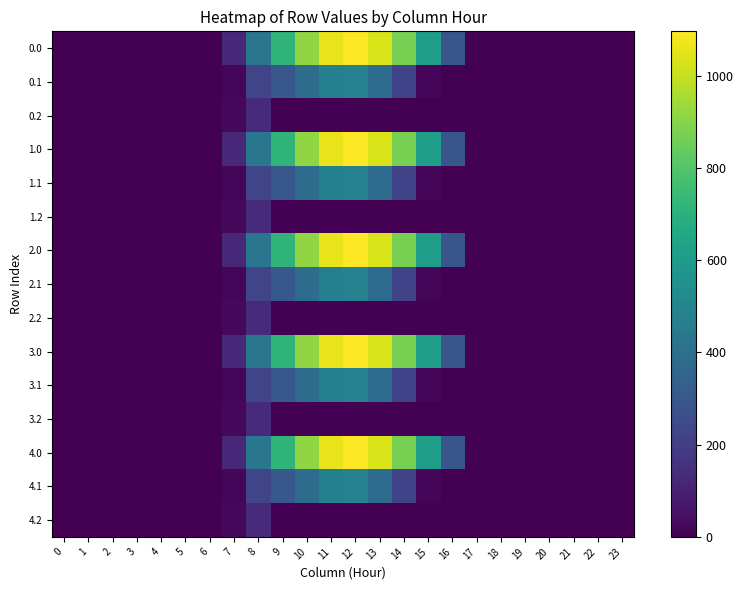

Reading left to right, list all the values displayed in this chart.

0.0: 0=0.0	1=0.0	2=0.0	3=0.0	4=0.0	5=0.0	6=0.0	7=120.6	8=430.3	9=716.9	10=916.2	11=1060.3	12=1096.7	13=1032.9	14=870.6	15=615.9	16=294.5	17=0.0	18=0.0	19=0.0	20=0.0	21=0.0	22=0.0	23=0.0
0.1: 0=0.0	1=0.0	2=0.0	3=0.0	4=0.0	5=0.0	6=0.0	7=17.7	8=227.5	9=295.9	10=388.1	11=471.7	12=485.4	13=382.7	14=219.2	15=17.3	16=0.0	17=0.0	18=0.0	19=0.0	20=0.0	21=0.0	22=0.0	23=0.0
0.2: 0=0.0	1=0.0	2=0.0	3=0.0	4=0.0	5=0.0	6=0.0	7=22.3	8=134.2	9=0.0	10=0.0	11=0.0	12=0.0	13=0.0	14=0.0	15=0.0	16=0.0	17=0.0	18=0.0	19=0.0	20=0.0	21=0.0	22=0.0	23=0.0
1.0: 0=0.0	1=0.0	2=0.0	3=0.0	4=0.0	5=0.0	6=0.0	7=120.6	8=430.3	9=716.9	10=916.2	11=1060.3	12=1096.7	13=1032.9	14=870.6	15=615.9	16=294.5	17=0.0	18=0.0	19=0.0	20=0.0	21=0.0	22=0.0	23=0.0
1.1: 0=0.0	1=0.0	2=0.0	3=0.0	4=0.0	5=0.0	6=0.0	7=17.7	8=227.5	9=295.9	10=388.1	11=471.7	12=485.4	13=382.7	14=219.2	15=17.3	16=0.0	17=0.0	18=0.0	19=0.0	20=0.0	21=0.0	22=0.0	23=0.0
1.2: 0=0.0	1=0.0	2=0.0	3=0.0	4=0.0	5=0.0	6=0.0	7=22.3	8=134.2	9=0.0	10=0.0	11=0.0	12=0.0	13=0.0	14=0.0	15=0.0	16=0.0	17=0.0	18=0.0	19=0.0	20=0.0	21=0.0	22=0.0	23=0.0
2.0: 0=0.0	1=0.0	2=0.0	3=0.0	4=0.0	5=0.0	6=0.0	7=120.6	8=430.3	9=716.9	10=916.2	11=1060.3	12=1096.7	13=1032.9	14=870.6	15=615.9	16=294.5	17=0.0	18=0.0	19=0.0	20=0.0	21=0.0	22=0.0	23=0.0
2.1: 0=0.0	1=0.0	2=0.0	3=0.0	4=0.0	5=0.0	6=0.0	7=17.7	8=227.5	9=295.9	10=388.1	11=471.7	12=485.4	13=382.7	14=219.2	15=17.3	16=0.0	17=0.0	18=0.0	19=0.0	20=0.0	21=0.0	22=0.0	23=0.0
2.2: 0=0.0	1=0.0	2=0.0	3=0.0	4=0.0	5=0.0	6=0.0	7=22.3	8=134.2	9=0.0	10=0.0	11=0.0	12=0.0	13=0.0	14=0.0	15=0.0	16=0.0	17=0.0	18=0.0	19=0.0	20=0.0	21=0.0	22=0.0	23=0.0
3.0: 0=0.0	1=0.0	2=0.0	3=0.0	4=0.0	5=0.0	6=0.0	7=120.6	8=430.3	9=716.9	10=916.2	11=1060.3	12=1096.7	13=1032.9	14=870.6	15=615.9	16=294.5	17=0.0	18=0.0	19=0.0	20=0.0	21=0.0	22=0.0	23=0.0
3.1: 0=0.0	1=0.0	2=0.0	3=0.0	4=0.0	5=0.0	6=0.0	7=17.7	8=227.5	9=295.9	10=388.1	11=471.7	12=485.4	13=382.7	14=219.2	15=17.3	16=0.0	17=0.0	18=0.0	19=0.0	20=0.0	21=0.0	22=0.0	23=0.0
3.2: 0=0.0	1=0.0	2=0.0	3=0.0	4=0.0	5=0.0	6=0.0	7=22.3	8=134.2	9=0.0	10=0.0	11=0.0	12=0.0	13=0.0	14=0.0	15=0.0	16=0.0	17=0.0	18=0.0	19=0.0	20=0.0	21=0.0	22=0.0	23=0.0
4.0: 0=0.0	1=0.0	2=0.0	3=0.0	4=0.0	5=0.0	6=0.0	7=120.6	8=430.3	9=716.9	10=916.2	11=1060.3	12=1096.7	13=1032.9	14=870.6	15=615.9	16=294.5	17=0.0	18=0.0	19=0.0	20=0.0	21=0.0	22=0.0	23=0.0
4.1: 0=0.0	1=0.0	2=0.0	3=0.0	4=0.0	5=0.0	6=0.0	7=17.7	8=227.5	9=295.9	10=388.1	11=471.7	12=485.4	13=382.7	14=219.2	15=17.3	16=0.0	17=0.0	18=0.0	19=0.0	20=0.0	21=0.0	22=0.0	23=0.0
4.2: 0=0.0	1=0.0	2=0.0	3=0.0	4=0.0	5=0.0	6=0.0	7=22.3	8=134.2	9=0.0	10=0.0	11=0.0	12=0.0	13=0.0	14=0.0	15=0.0	16=0.0	17=0.0	18=0.0	19=0.0	20=0.0	21=0.0	22=0.0	23=0.0